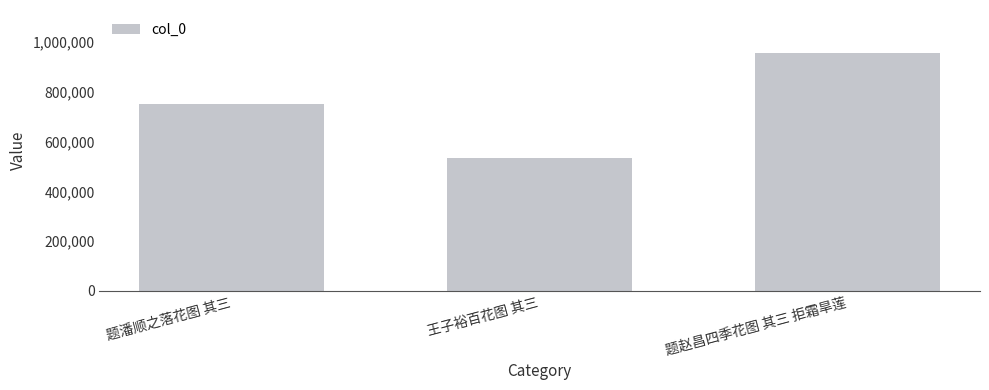

Approximately how many times larger is the value at 题赵昌四季花图 其三 拒霜旱莲 compared to 题潘顺之落花图 其三?

1.3